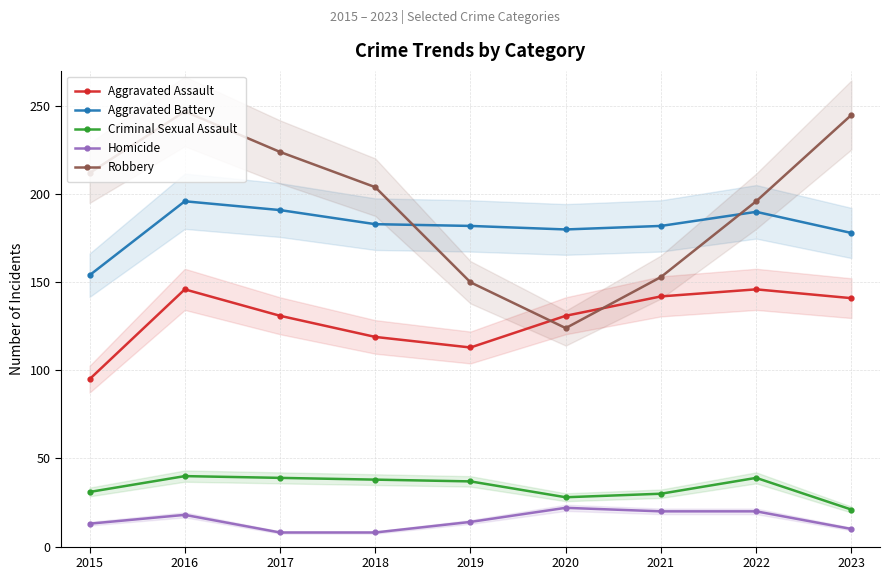

Reading left to right, list all the values displayed in this chart.

Aggravated Assault: 2015=95	2016=146	2017=131	2018=119	2019=113	2020=131	2021=142	2022=146	2023=141
Aggravated Battery: 2015=154	2016=196	2017=191	2018=183	2019=182	2020=180	2021=182	2022=190	2023=178
Criminal Sexual Assault: 2015=31	2016=40	2017=39	2018=38	2019=37	2020=28	2021=30	2022=39	2023=21
Homicide: 2015=13	2016=18	2017=8	2018=8	2019=14	2020=22	2021=20	2022=20	2023=10
Robbery: 2015=212	2016=247	2017=224	2018=204	2019=150	2020=124	2021=153	2022=196	2023=245